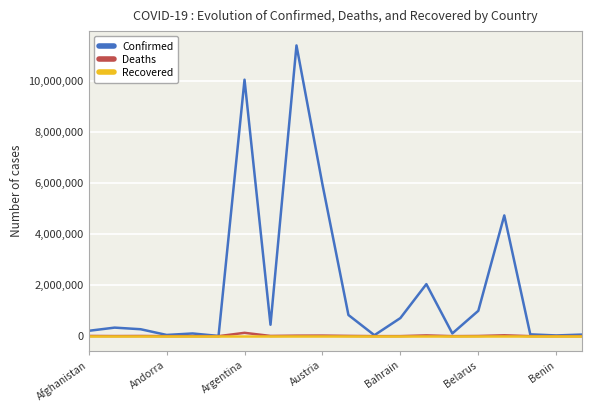

What is the greatest value displayed?

11385534